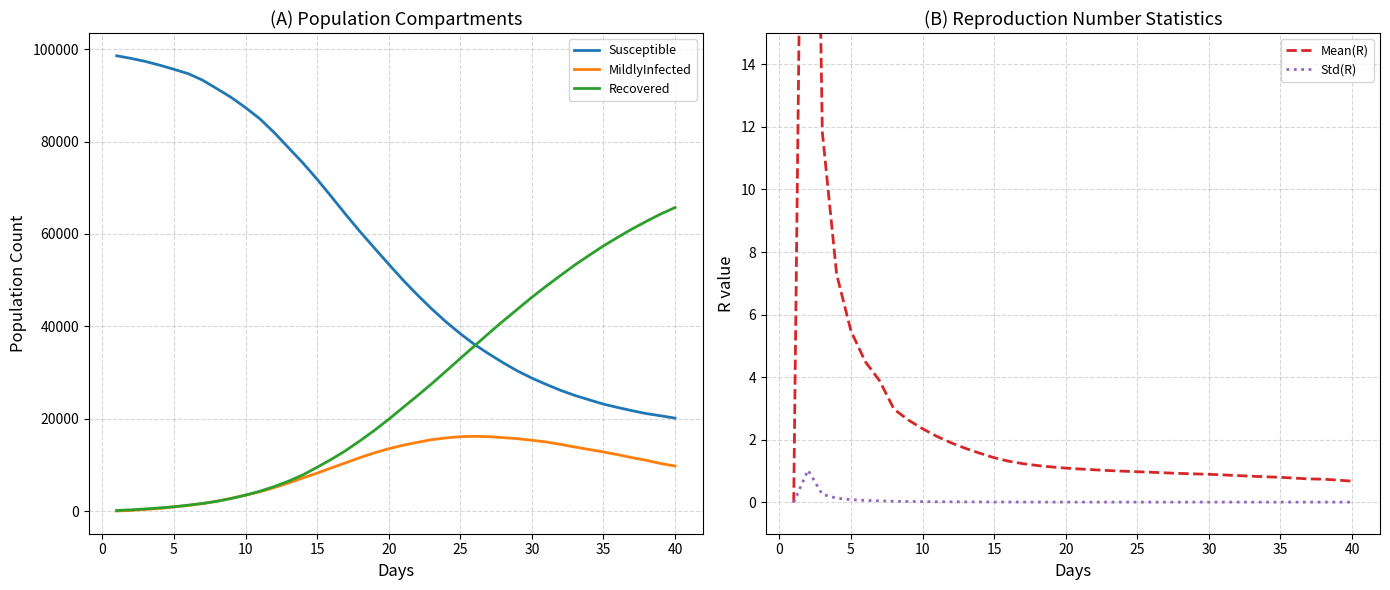

True or false: Recovered and Mean(R) cross at least once.

False